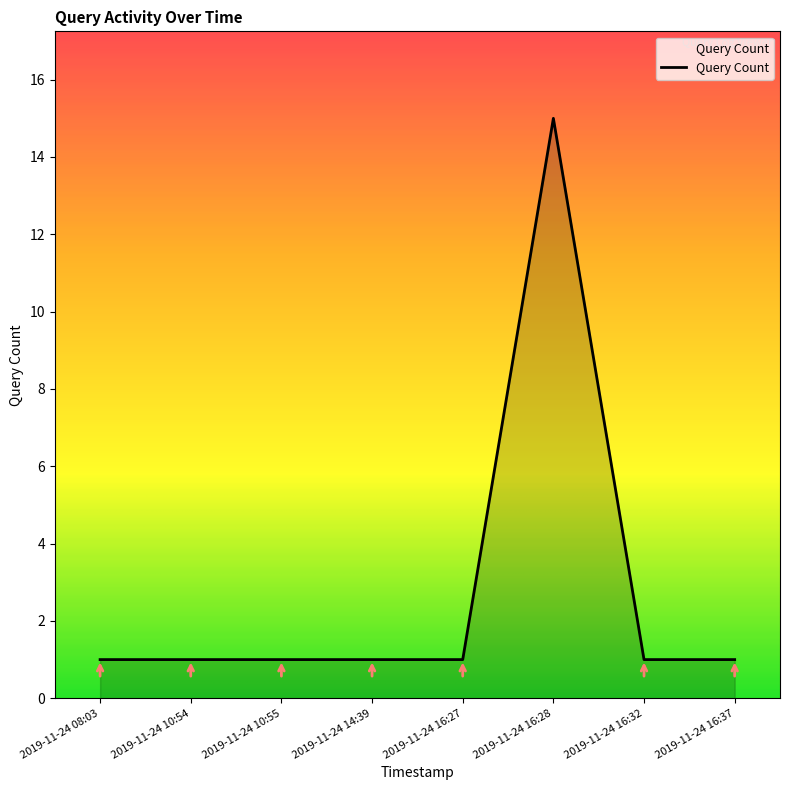

What position from the left is 2019-11-24 16:27?

5